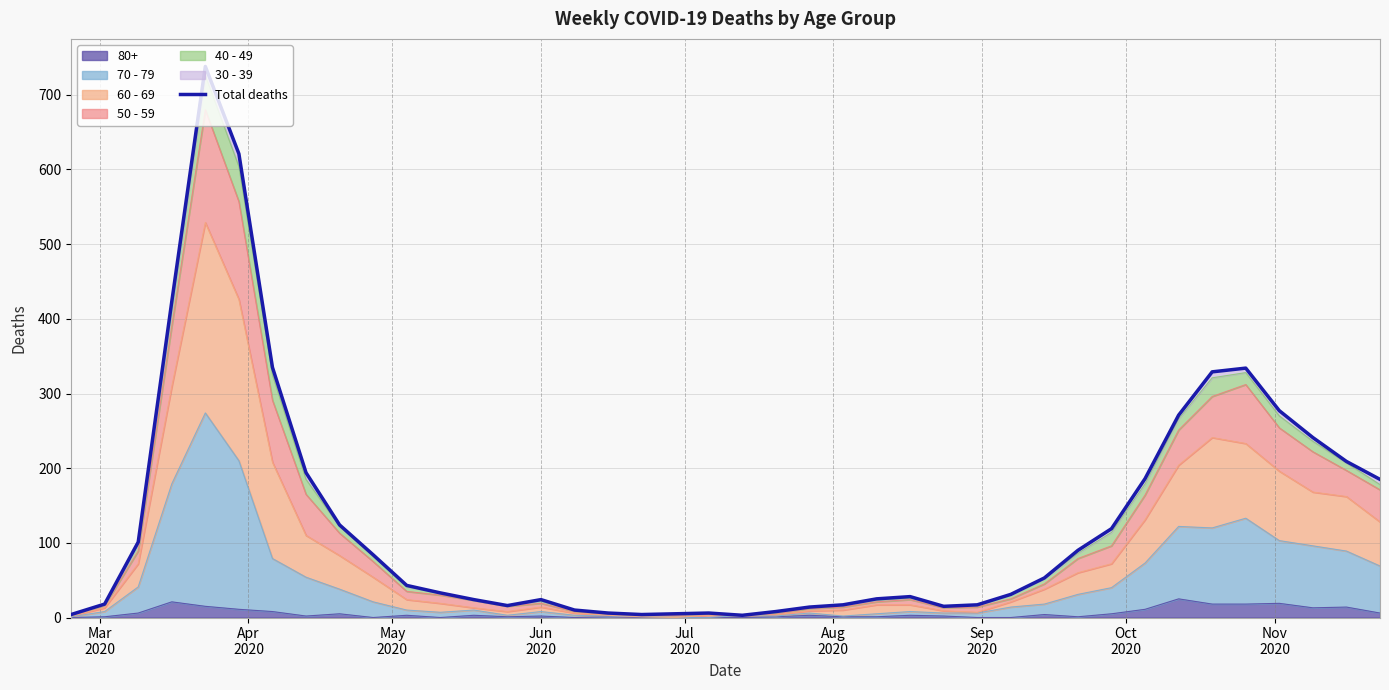

What is the maximum value for 80+?

25